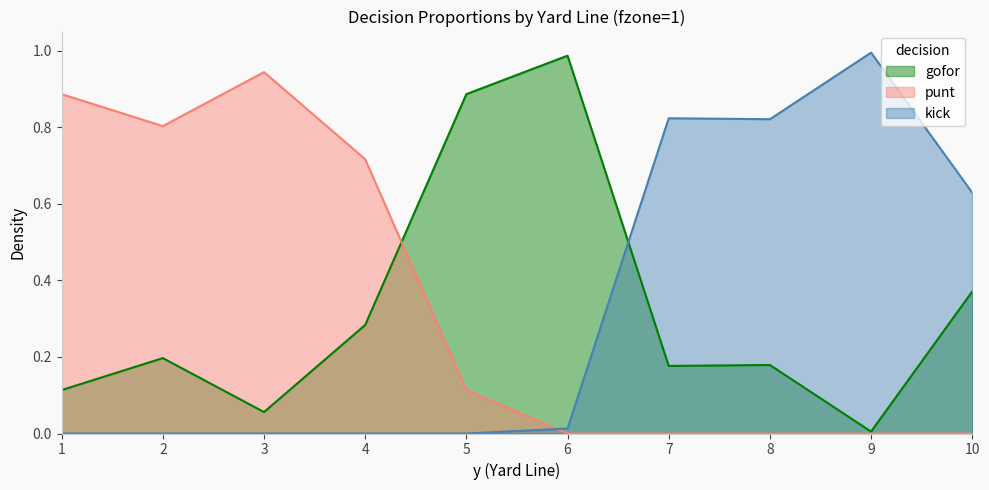

Between which two adjacent categories do kick and punt first intersect?

5 and 6